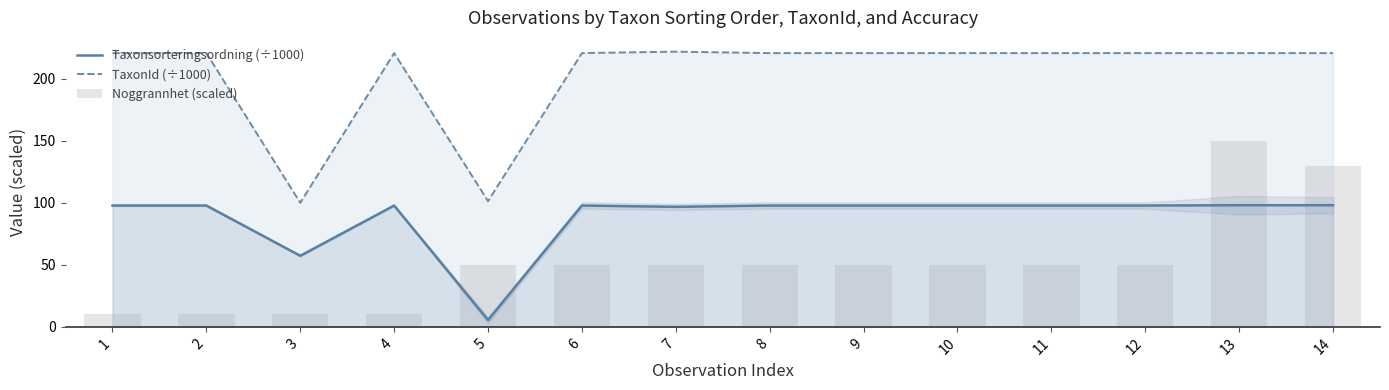

The Noggrannhet (scaled) series shows 23.0 at 9. True or false?

False